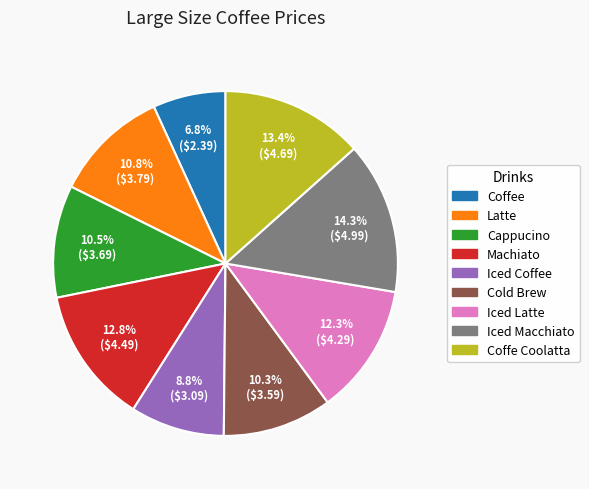

Is it true that Machiato is 8% of the pie?

False